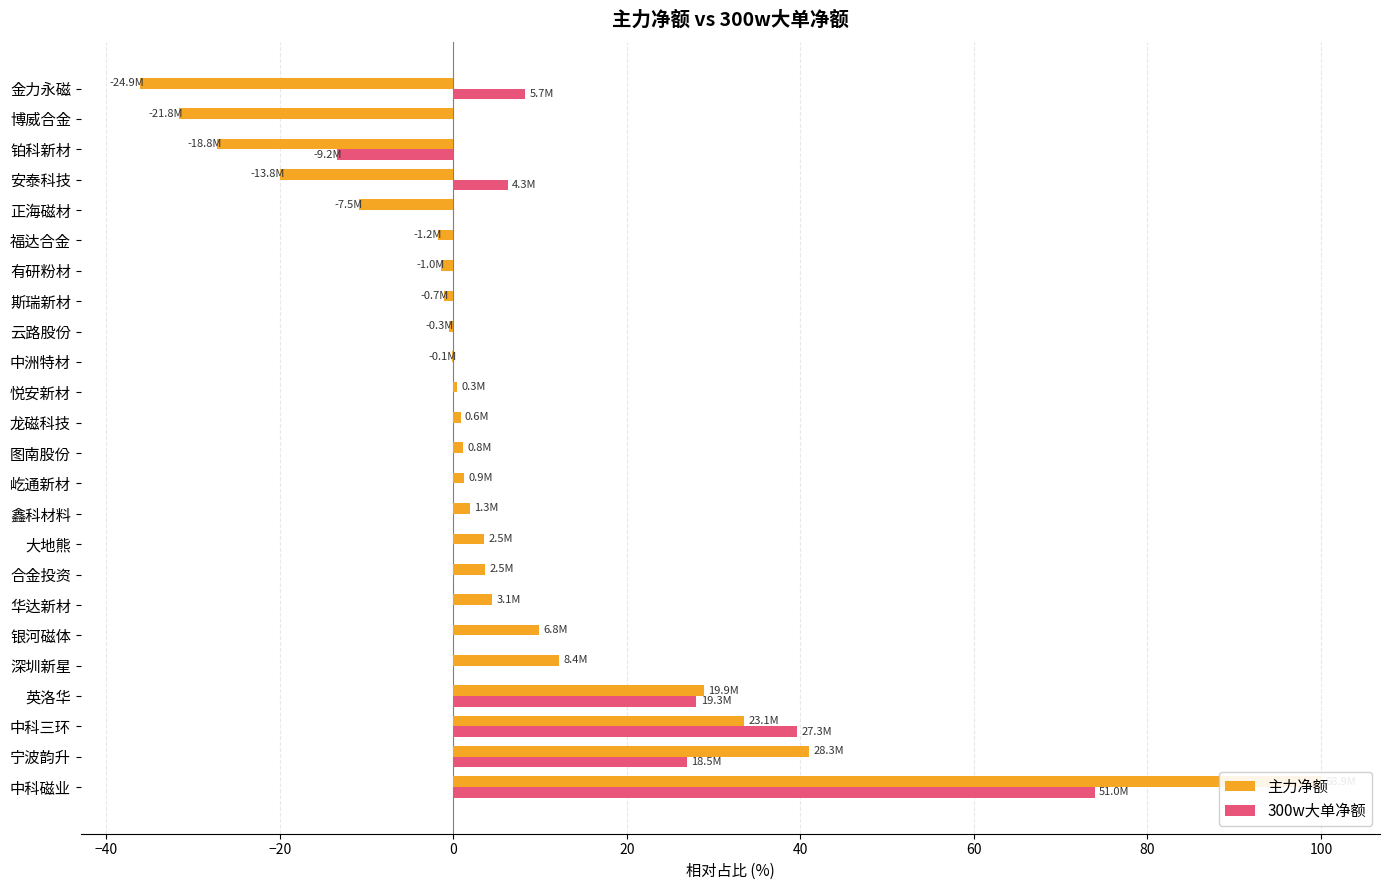

At 中科磁业, list the series in order from largest to smallest.

主力净额, 300w大单净额